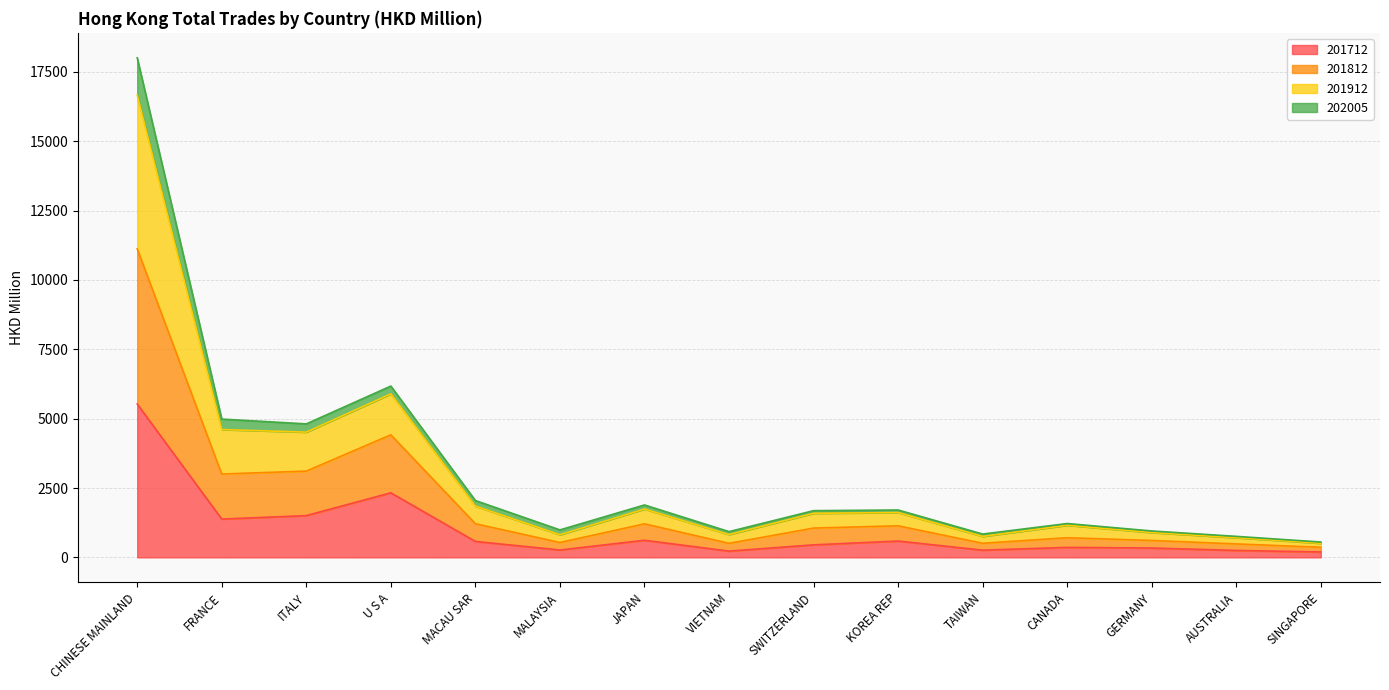

Is the value of 201912 at VIETNAM greater than the value of 201812 at VIETNAM?

Yes